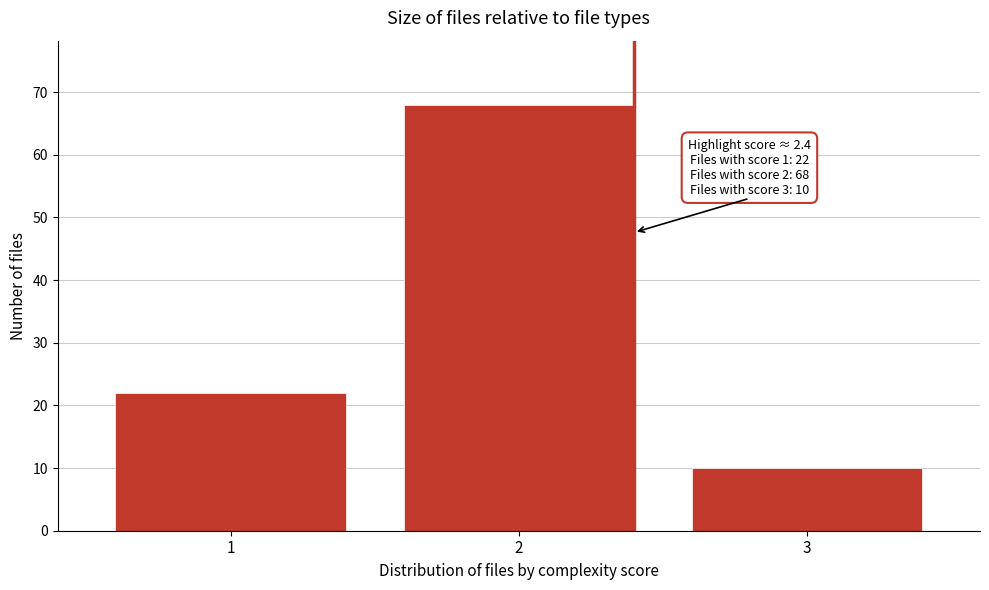

Over which range of the x-axis is the bar tallest?

1.5 to 2.5